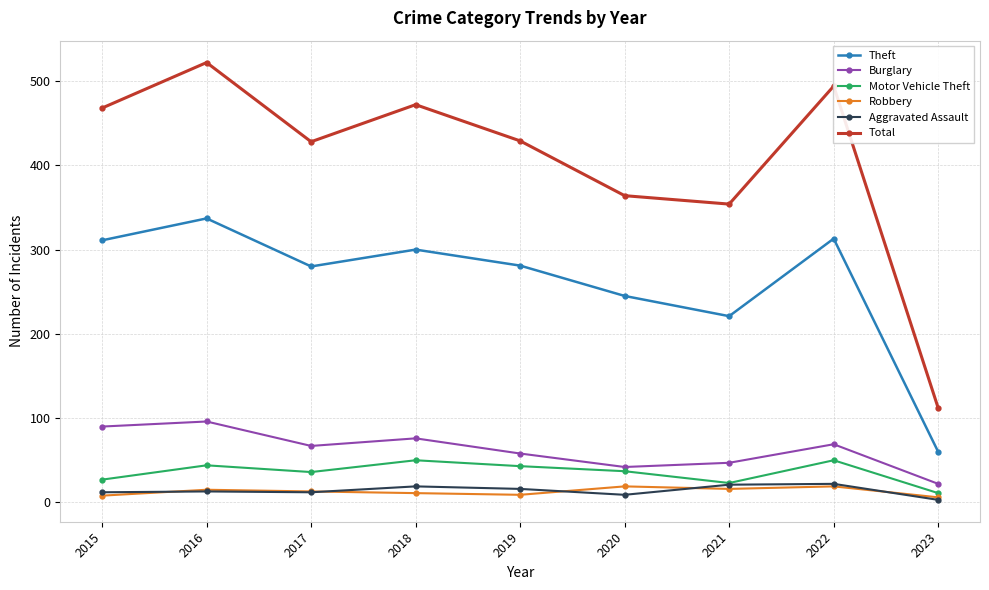

At which category does the chart reach its minimum across all series?

2023